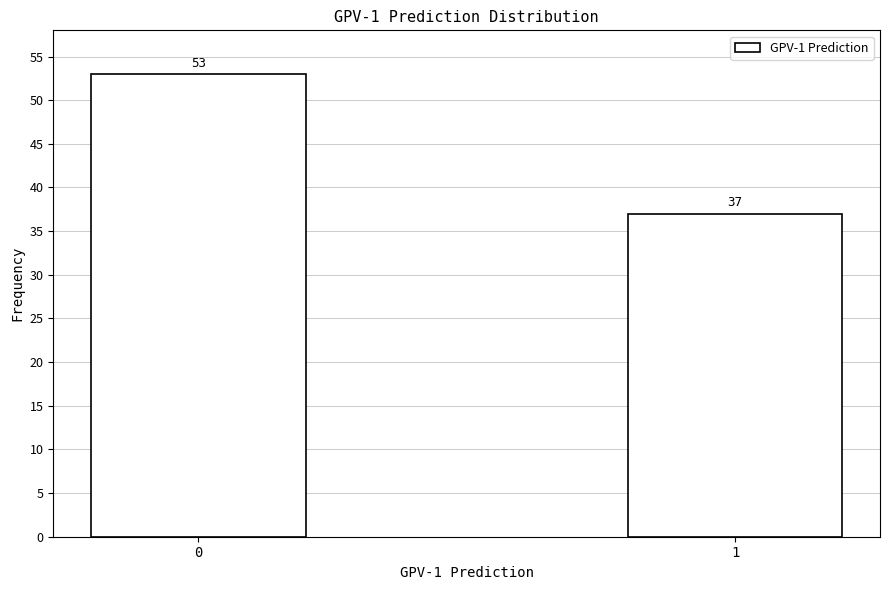

Reading left to right, list all the values displayed in this chart.

0=53	1=37